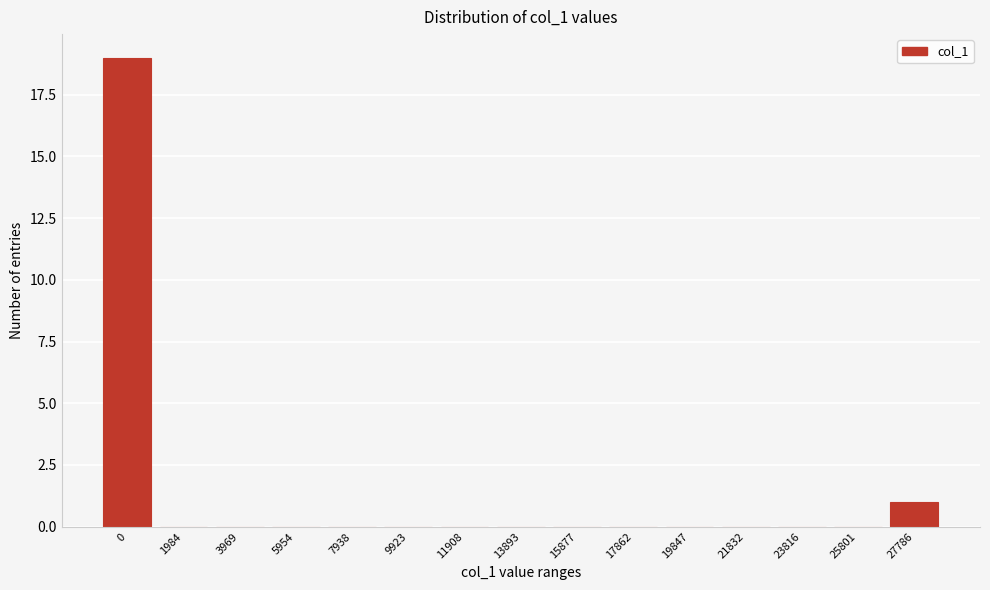

Reading left to right, list all the values displayed in this chart.

0=19	1984=0	3969=0	5954=0	7938=0	9923=0	11908=0	13893=0	15877=0	17862=0	19847=0	21832=0	23816=0	25801=0	27786=1